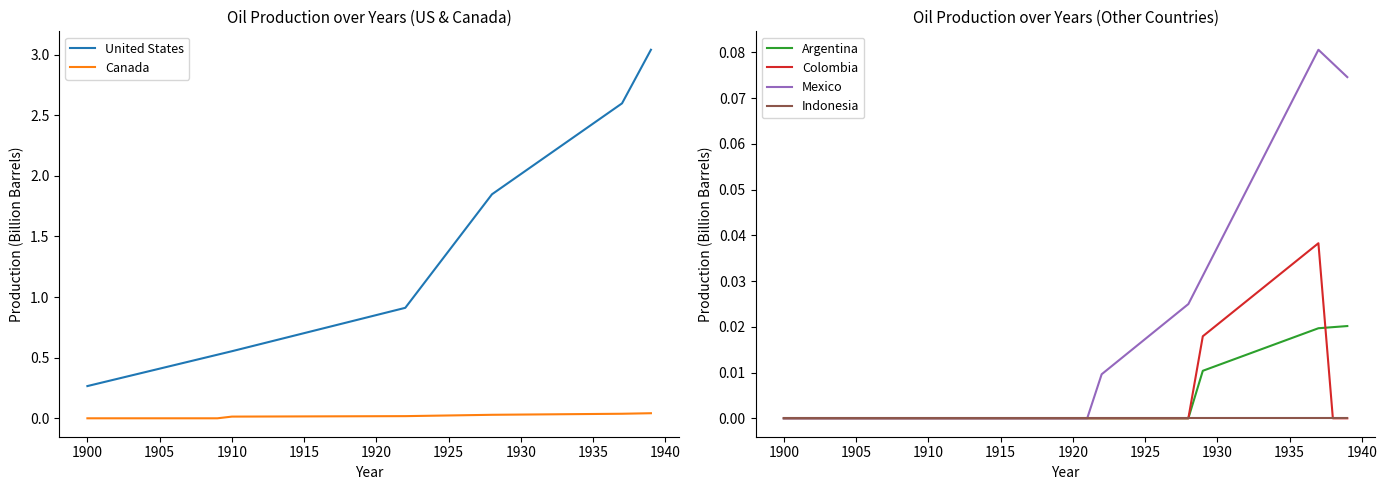

True or false: Mexico has a value of 0.0 at 1905.

True